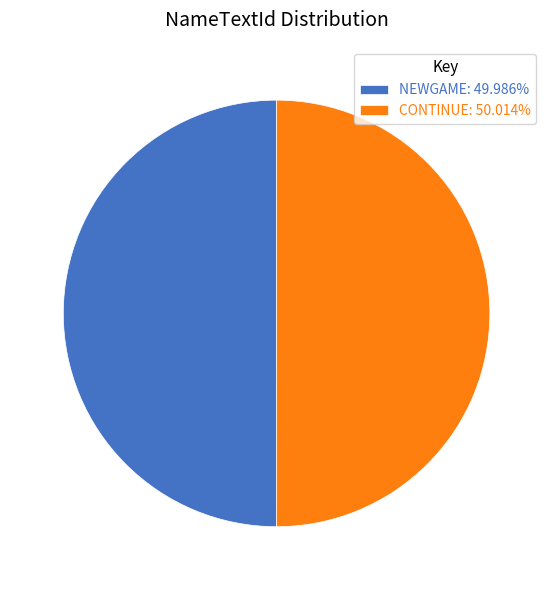

Is the sum of NEWGAME: 49.986% and CONTINUE: 50.014% greater than half?

Yes